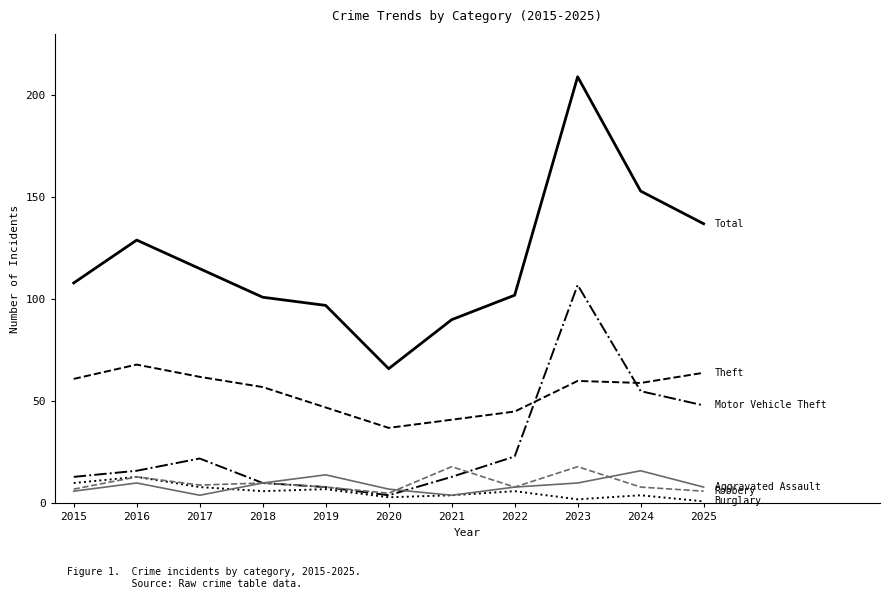

Reading left to right, list all the values displayed in this chart.

Total: 108	129	115	101	97	66	90	102	209	153	137
Theft: 61	68	62	57	47	37	41	45	60	59	64
Motor Vehicle Theft: 13	16	22	10	8	4	13	23	107	55	48
Burglary: 10	13	8	6	7	3	4	6	2	4	1
Robbery: 7	13	9	10	8	5	18	8	18	8	6
Aggravated Assault: 6	10	4	10	14	7	4	8	10	16	8